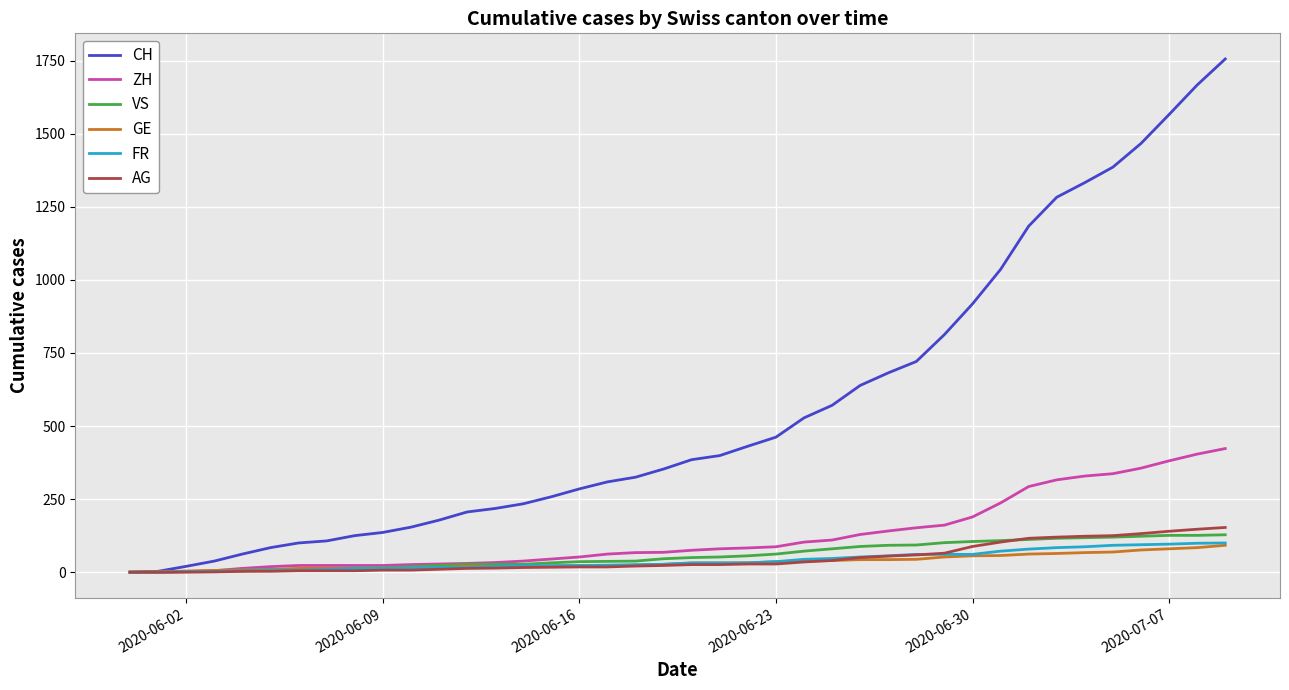

What is the greatest value displayed?

1756